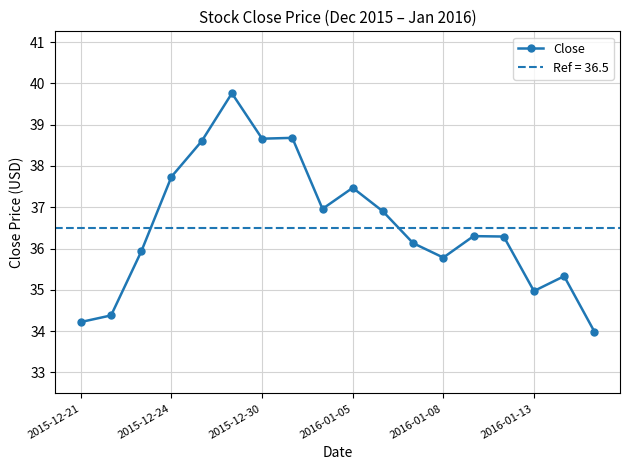

Reading left to right, list all the values displayed in this chart.

34.2	34.4	35.9	37.7	38.6	39.8	38.7	38.7	37.0	37.5	36.9	36.1	35.8	36.3	36.3	35.0	35.3	34.0